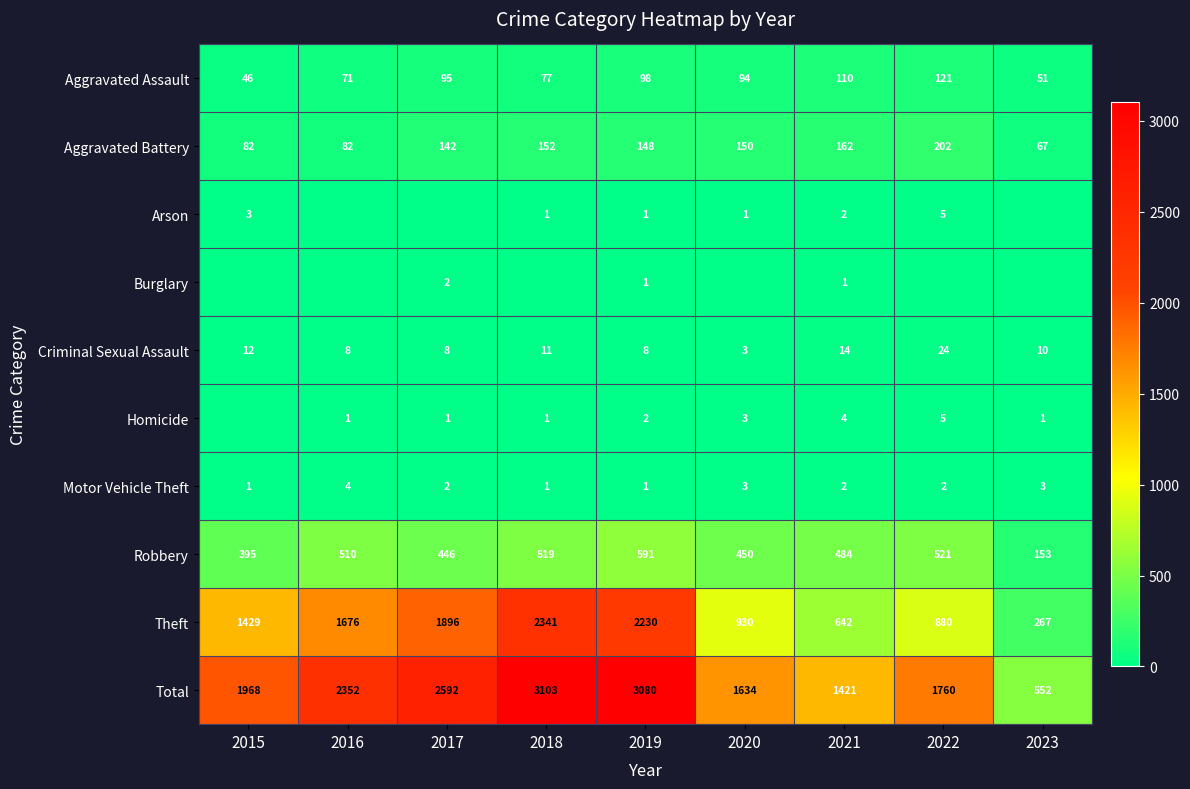

True or false: Burglary has a value of 3 at 2017.

False